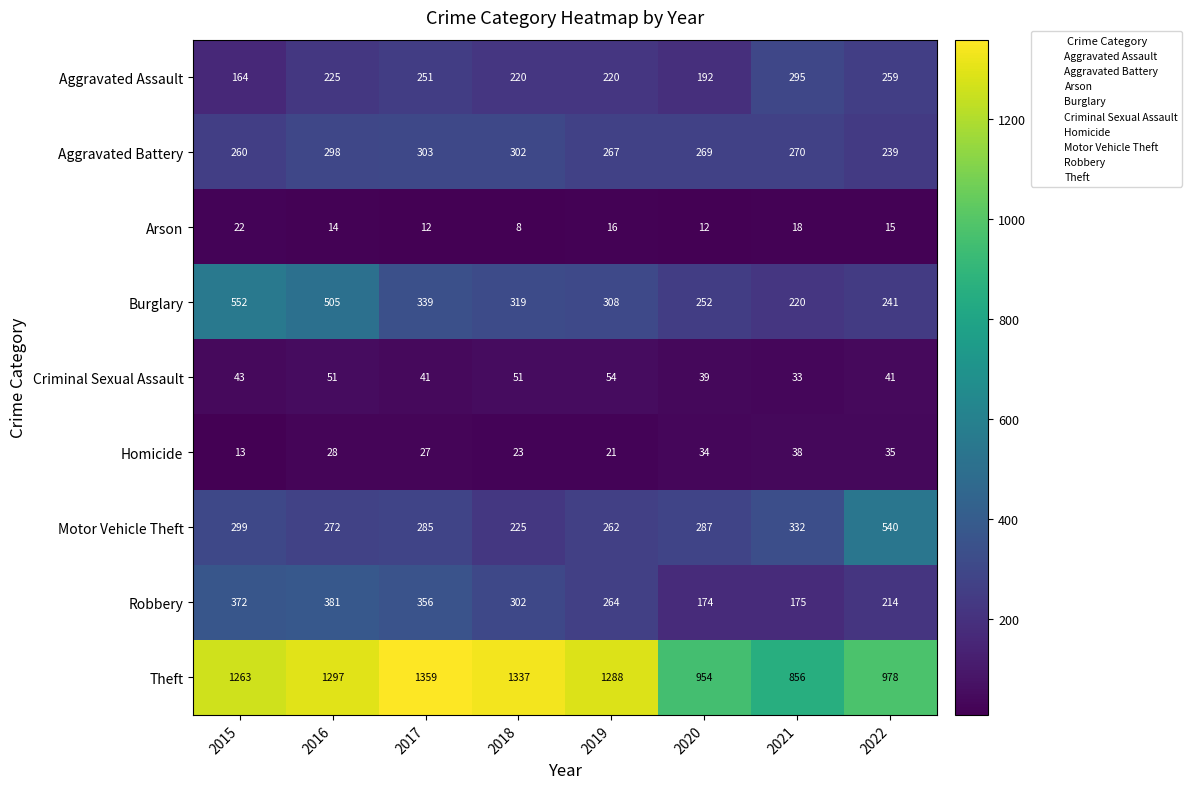

Which label corresponds to the largest value in the chart?

2017